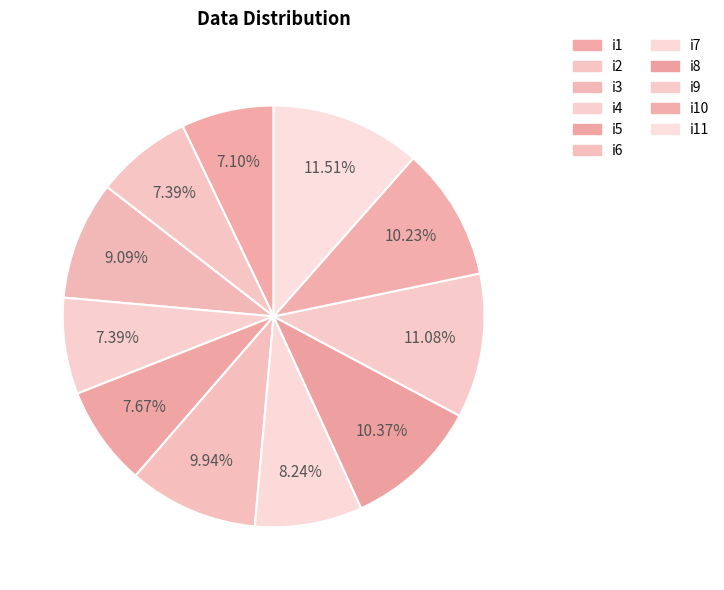

Is there a majority slice in this chart?

No